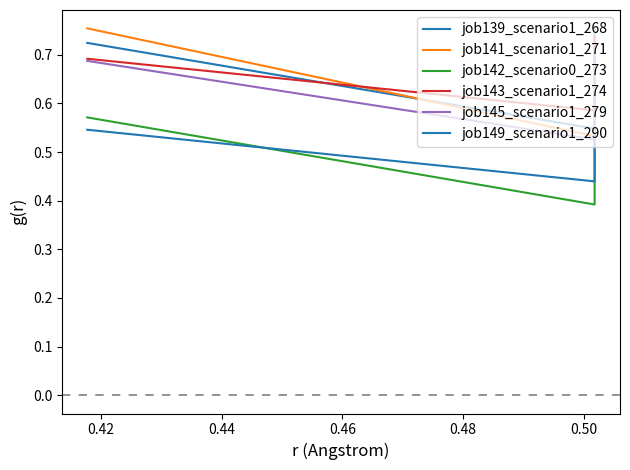

True or false: job143_scenario1_274 has a value of 0.7 at 0.44.

True